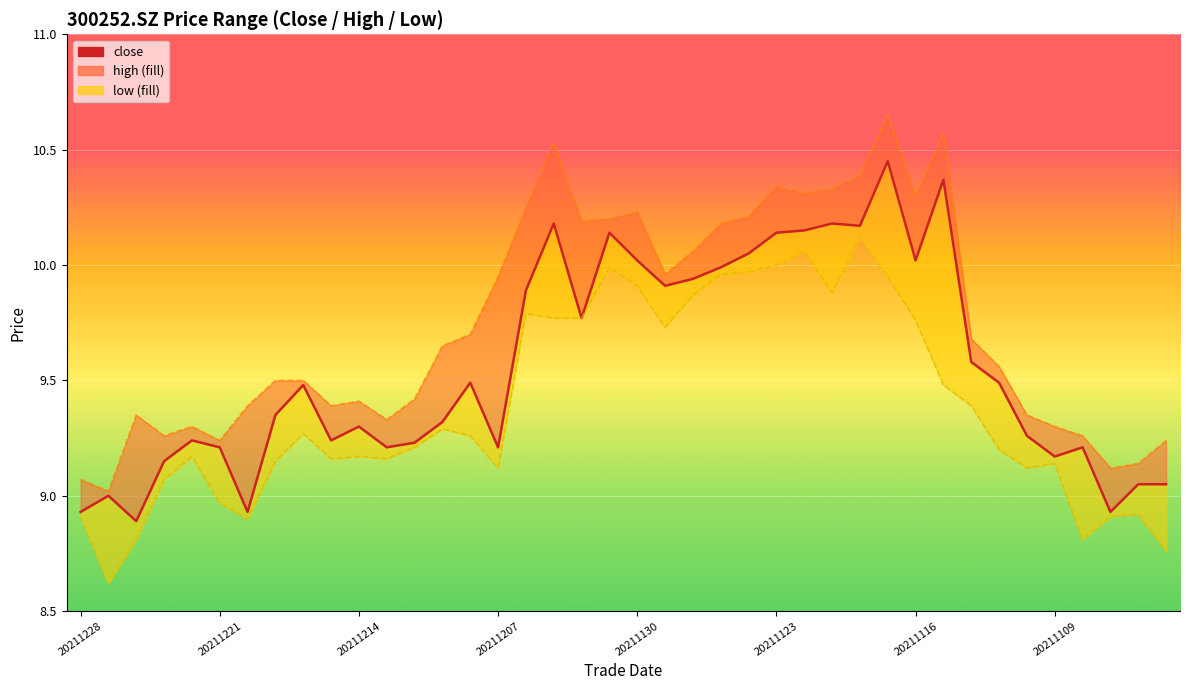

Reading right to left, transcribe all the data shown in this chart.

close: 9.1	9.1	8.9	9.2	9.2	9.3	9.5	9.6	10.4	10.0	10.4	10.2	10.2	10.2	10.1	10.1	10.0	9.9	9.9	10.0	10.1	9.8	10.2	9.9	9.2	9.5	9.3	9.2	9.2	9.3	9.2	9.5	9.3	8.9	9.2	9.2	9.2	8.9	9.0	8.9
high_line: 9.2	9.1	9.1	9.3	9.3	9.3	9.6	9.7	10.6	10.3	10.7	10.4	10.3	10.3	10.3	10.2	10.2	10.1	10.0	10.2	10.2	10.2	10.5	10.2	9.9	9.7	9.7	9.4	9.3	9.4	9.4	9.5	9.5	9.4	9.2	9.3	9.3	9.3	9.0	9.1
low_line: 8.8	8.9	8.9	8.8	9.1	9.1	9.2	9.4	9.5	9.8	9.9	10.1	9.9	10.1	10.0	10.0	10.0	9.9	9.7	9.9	10.0	9.8	9.8	9.8	9.1	9.3	9.3	9.2	9.2	9.2	9.2	9.3	9.2	8.9	9.0	9.2	9.1	8.8	8.6	8.9